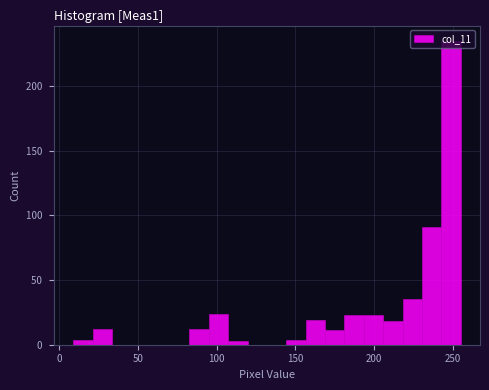

Around what value on the x-axis is the tallest bar? Give the approximate position of its centre, as read against the axis.

250